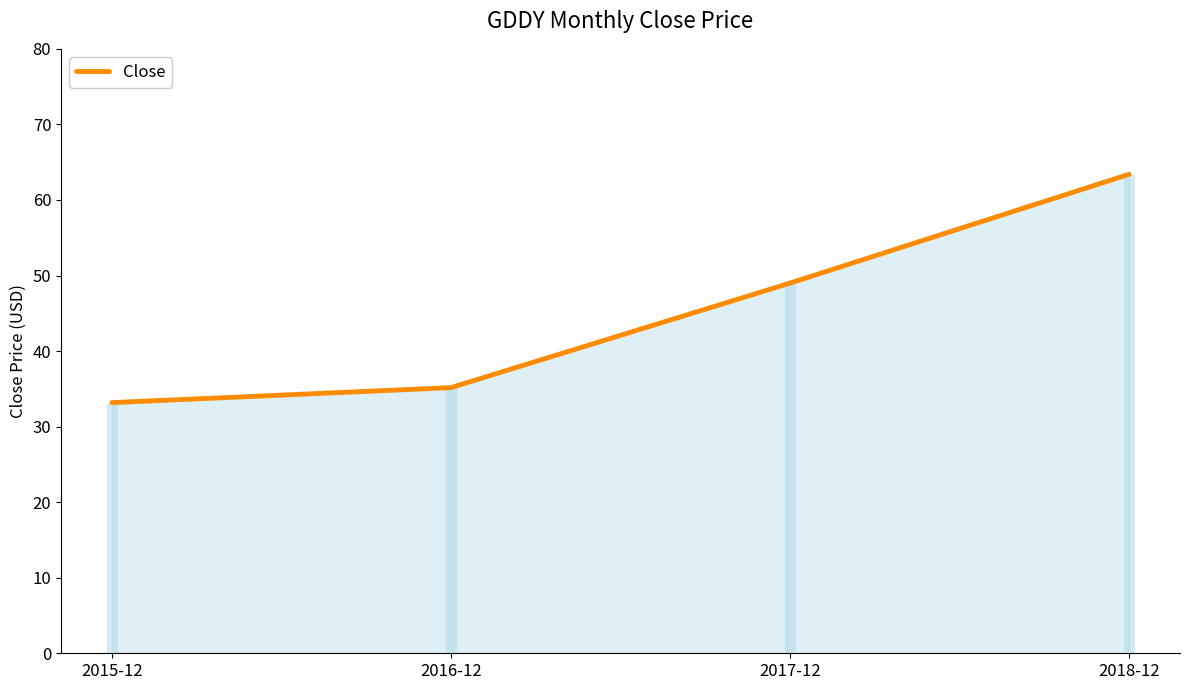

What is the label of the 2nd point from the right?

2017-12